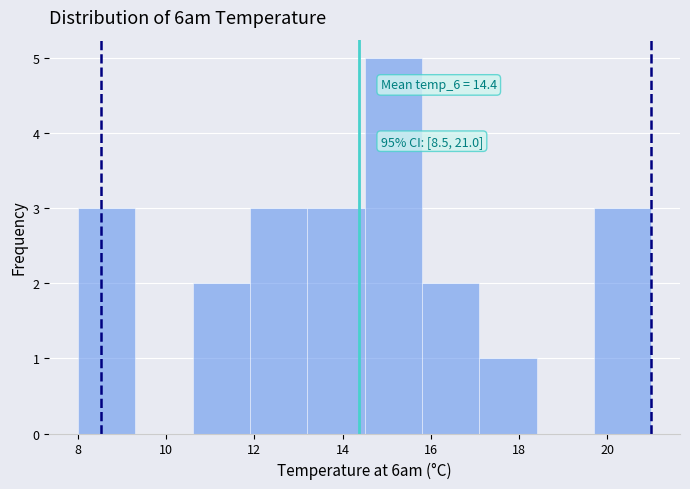

Over which range of the x-axis is the bar tallest?

14.5 to 15.8